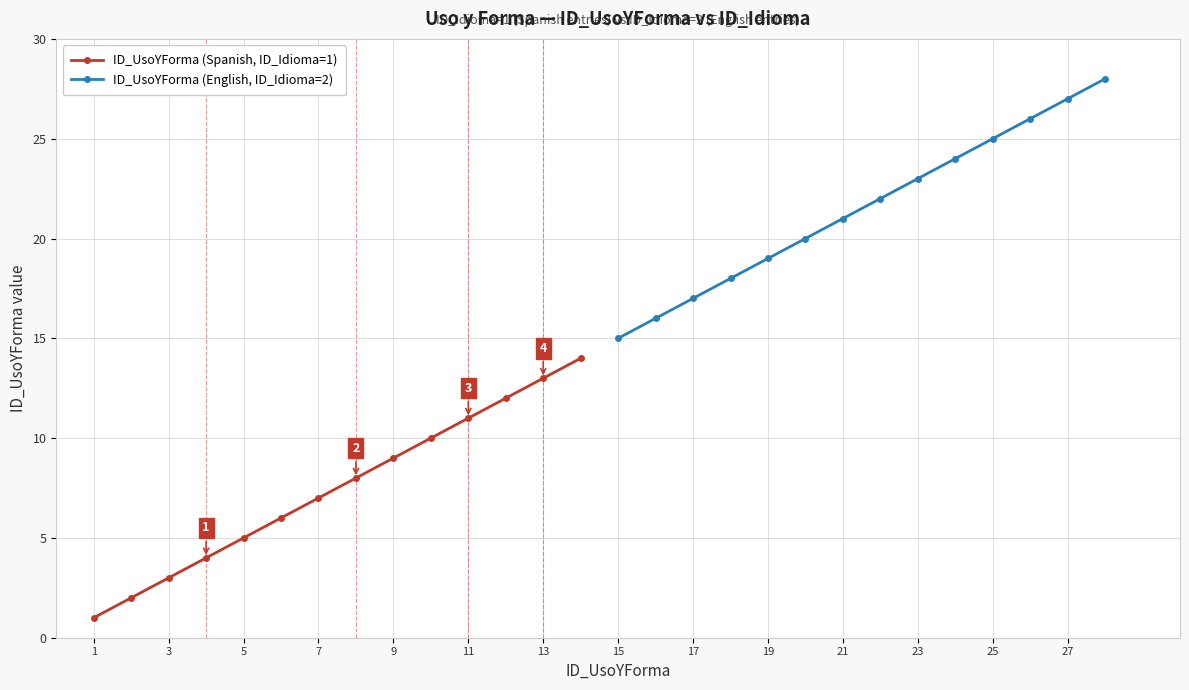

True or false: ID_UsoYForma (Spanish, ID_Idioma=1) and ID_UsoYForma (English, ID_Idioma=2) intersect in this chart.

False